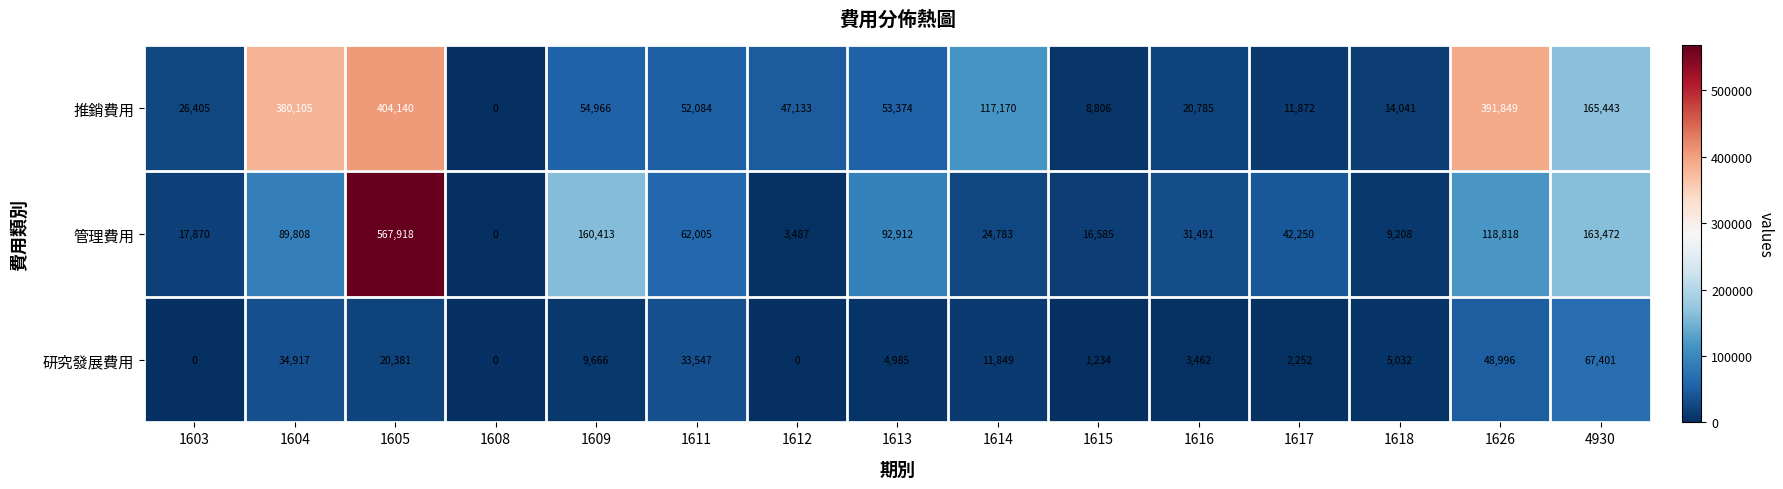

What is the difference between the 管理費用 values at 1605 and 1609?

407505